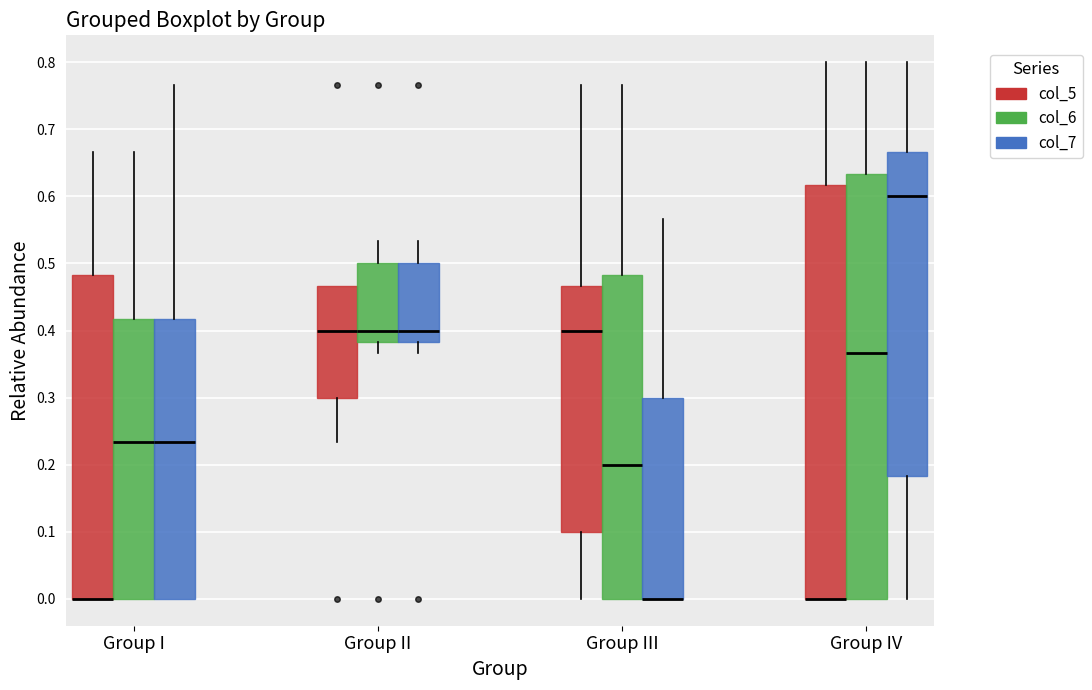

Where does the median line of the box for Group IV (col_7) sit on the y-axis? The values are not printed on the chart, so give them approximately, as read against the axis.

0.60